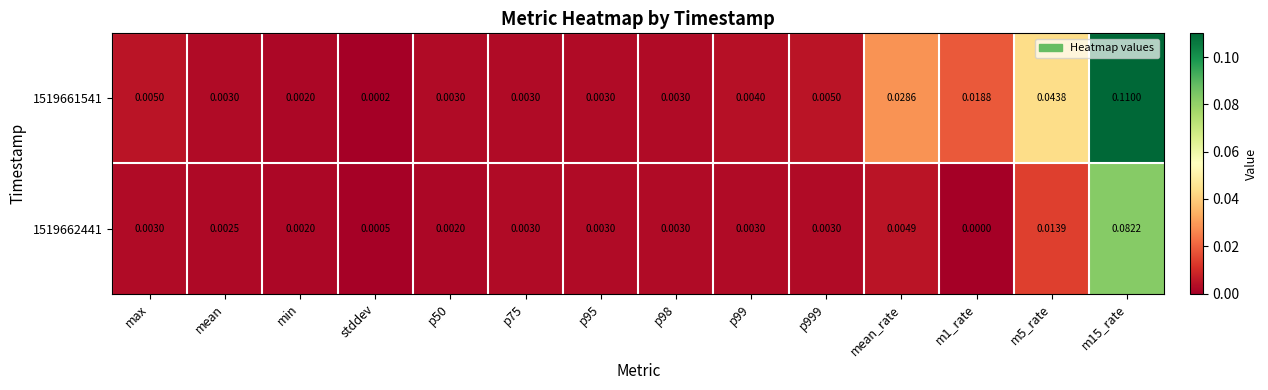

Which series has the largest total across all categories?

1519661541